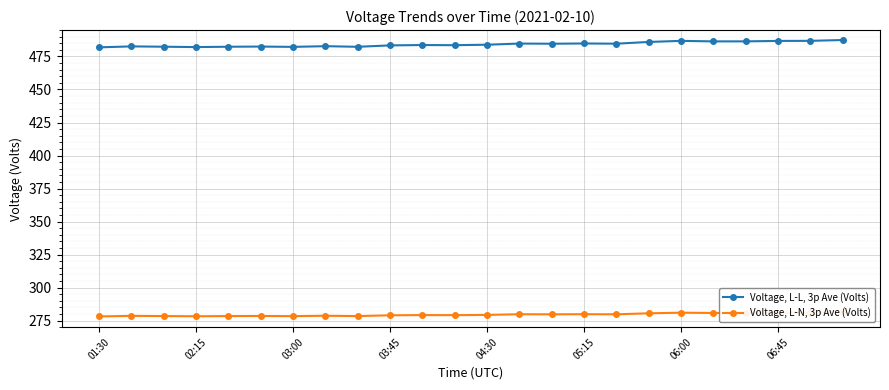

Between 13 and 19, which series saw the biggest shift?

Voltage, L-L, 3p Ave (Volts)